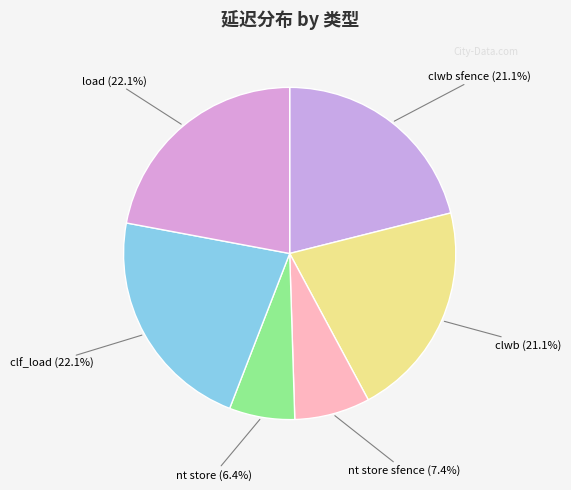

How many segments does this pie chart have?

6